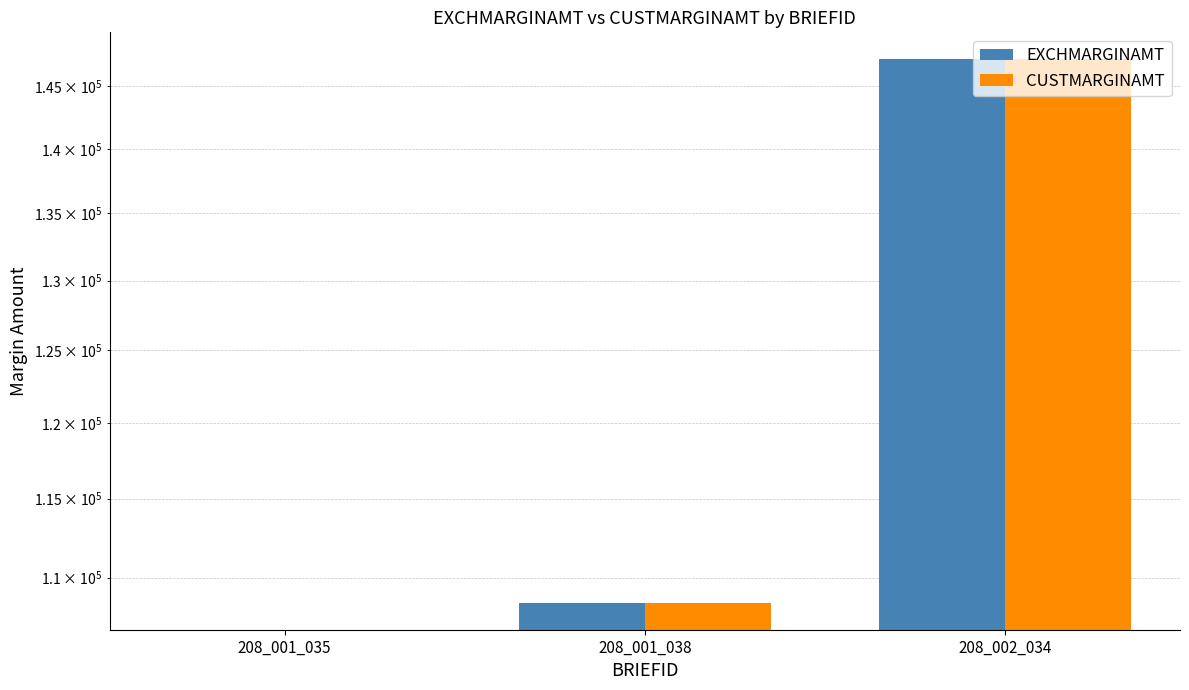

True or false: EXCHMARGINAMT has a value of 0.0 at 208_001_035.

True